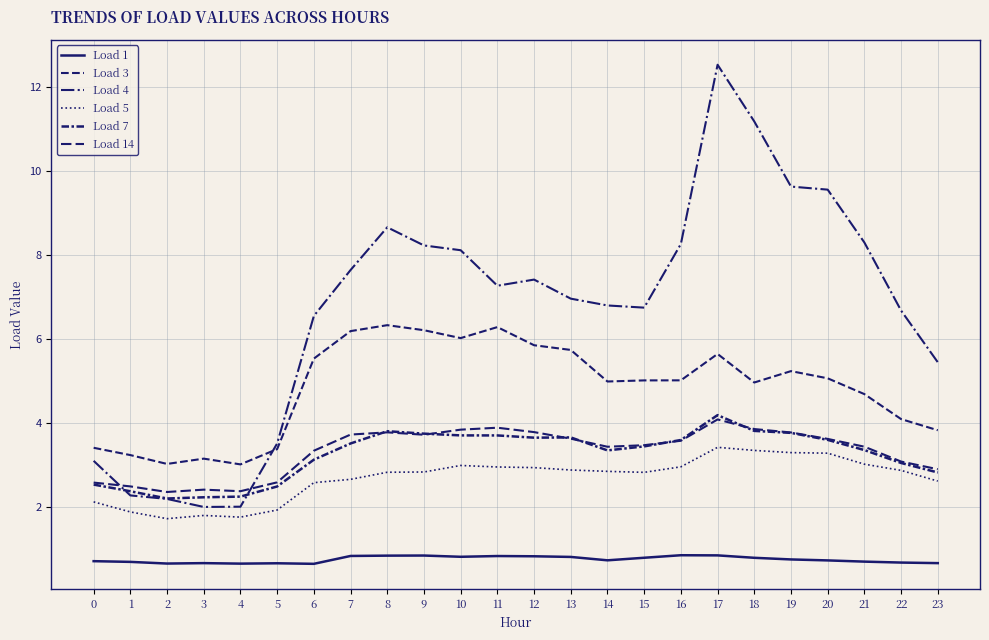

True or false: Load 4 and Load 14 cross at least once.

True